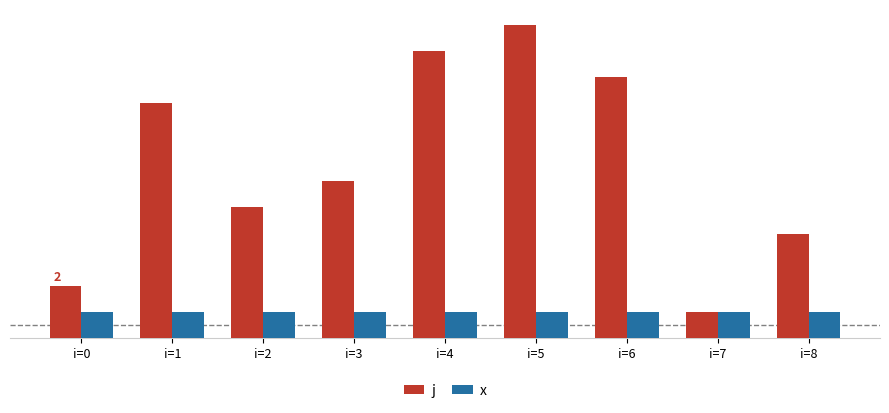

Where is x nearest to the value 1?

i=0